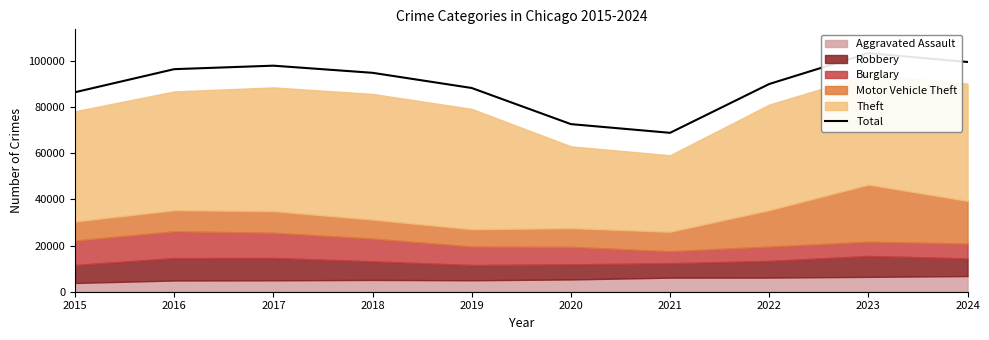

Rank the categories by value from highest to lowest.

2023, 2024, 2017, 2016, 2018, 2022, 2019, 2015, 2020, 2021